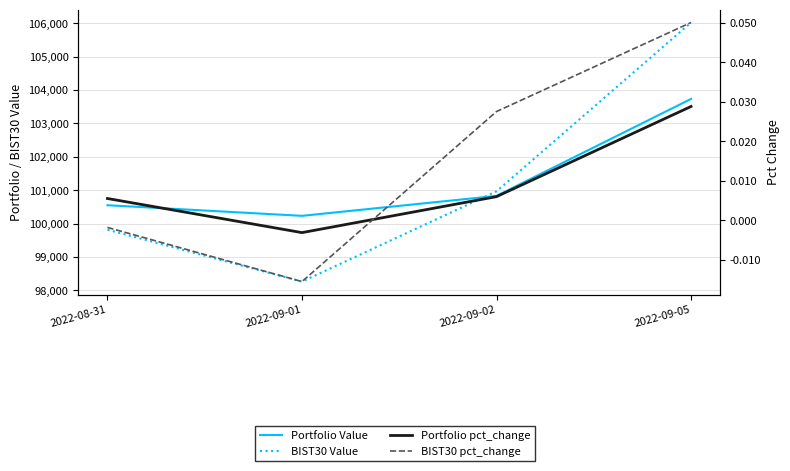

How many data points in Portfolio pct_change are above 0?

3